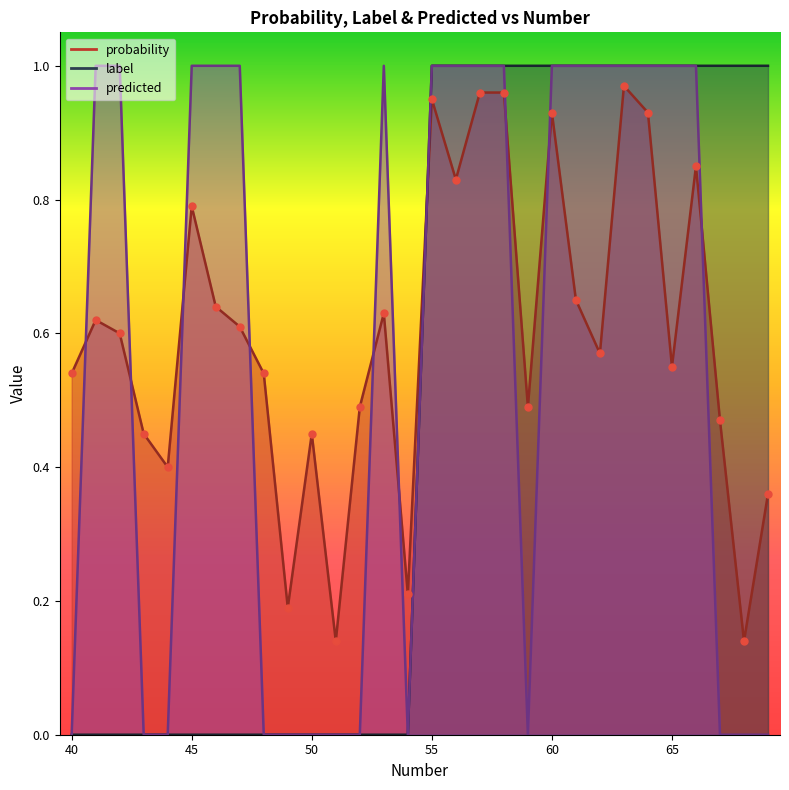

Which series reaches the minimum Y coordinate?

label